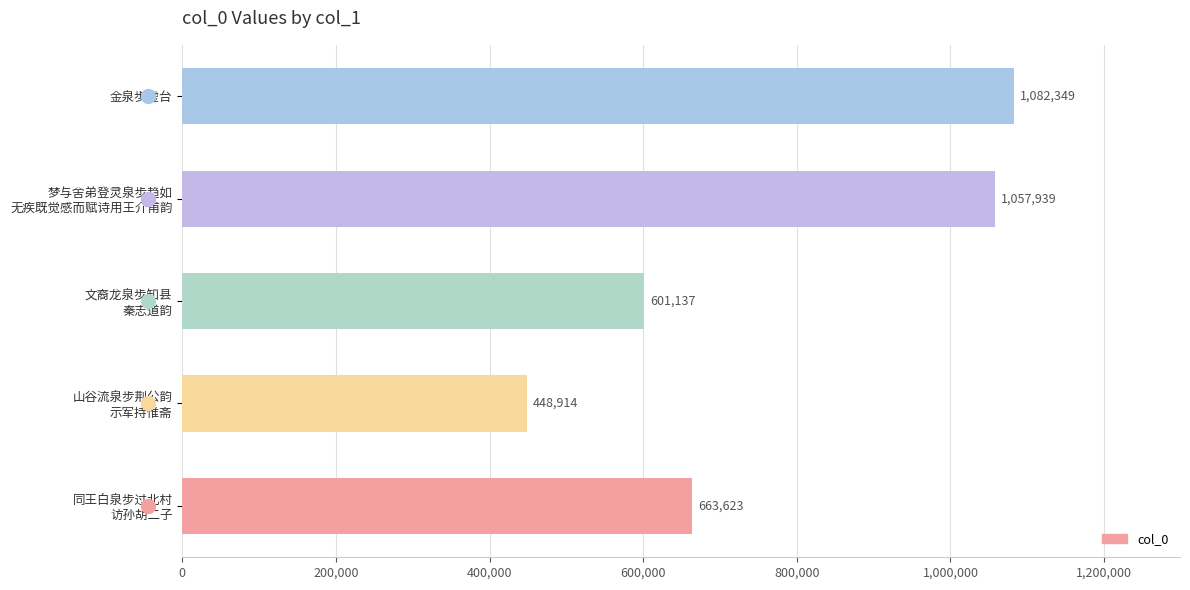

How many bars are there in total?

5